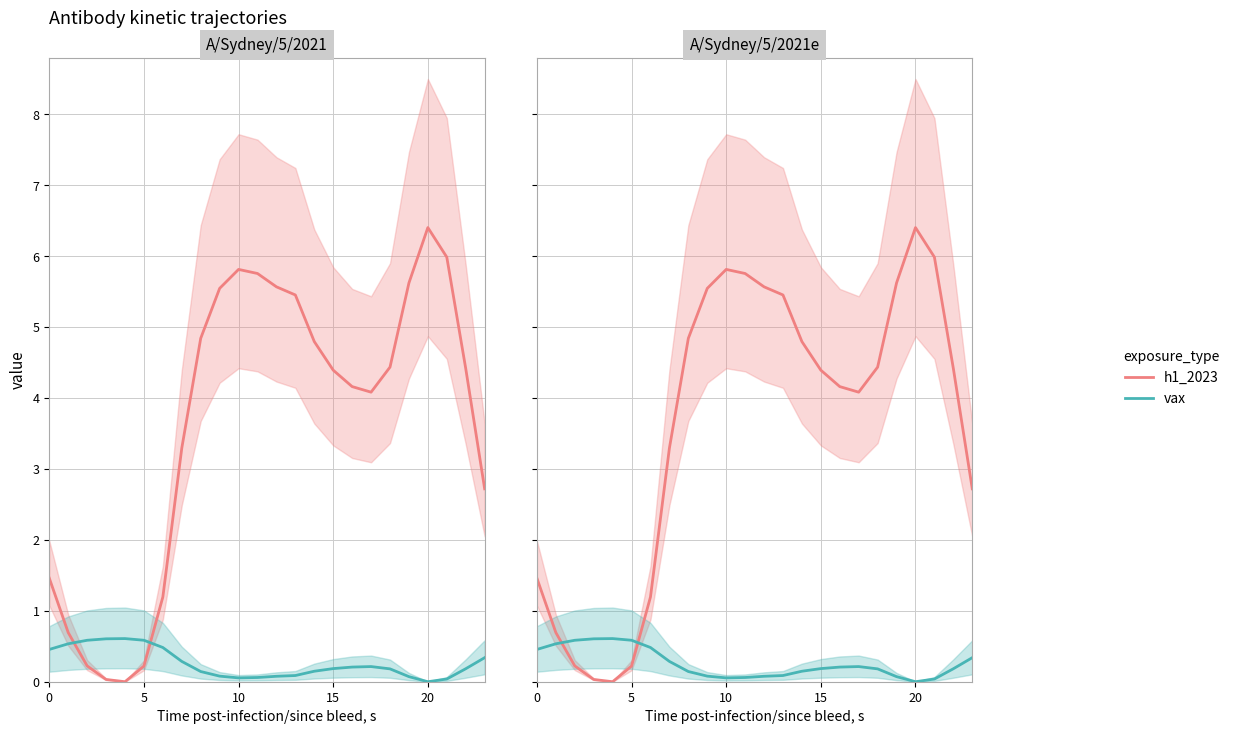

What is the difference between the second highest and second lowest values in the h1_2023 series?

6.0